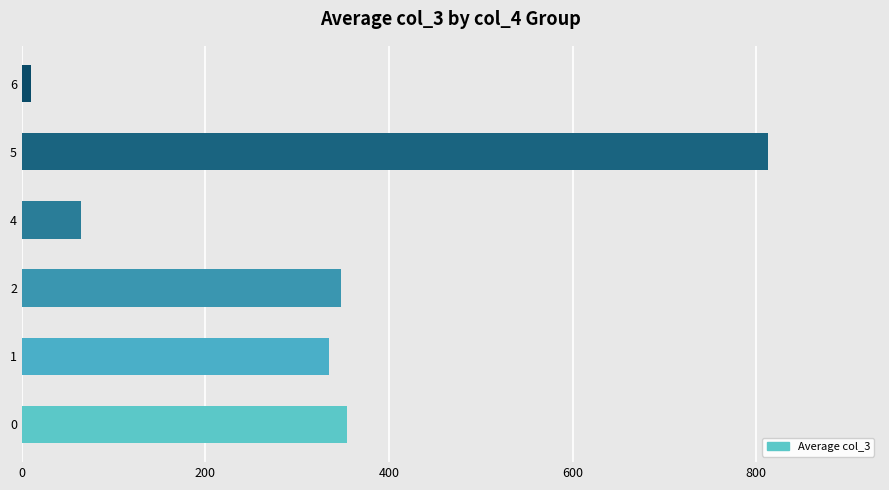

At which category does the chart reach its minimum across all series?

6